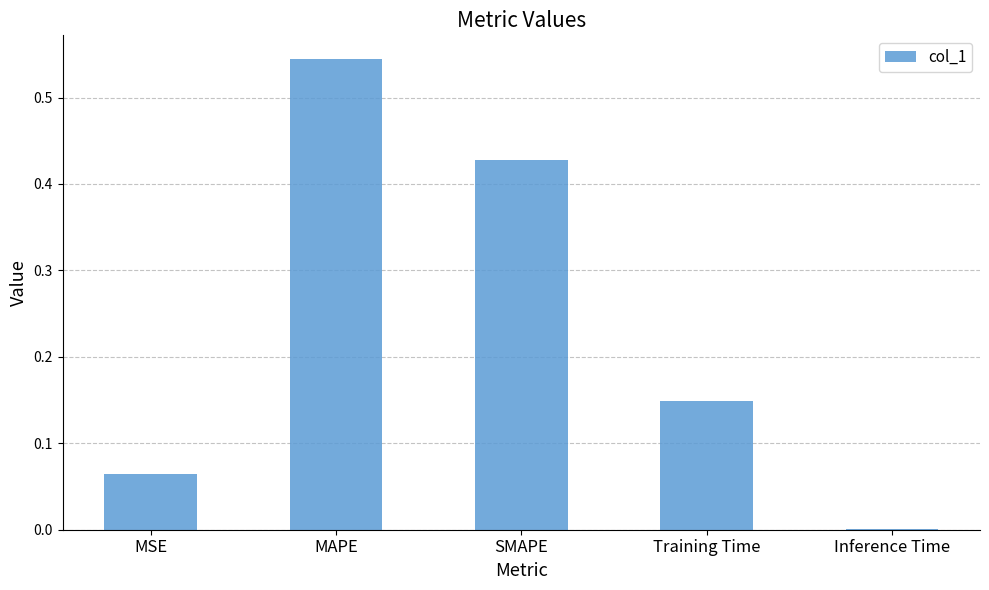

How many distinct data groups are displayed?

1